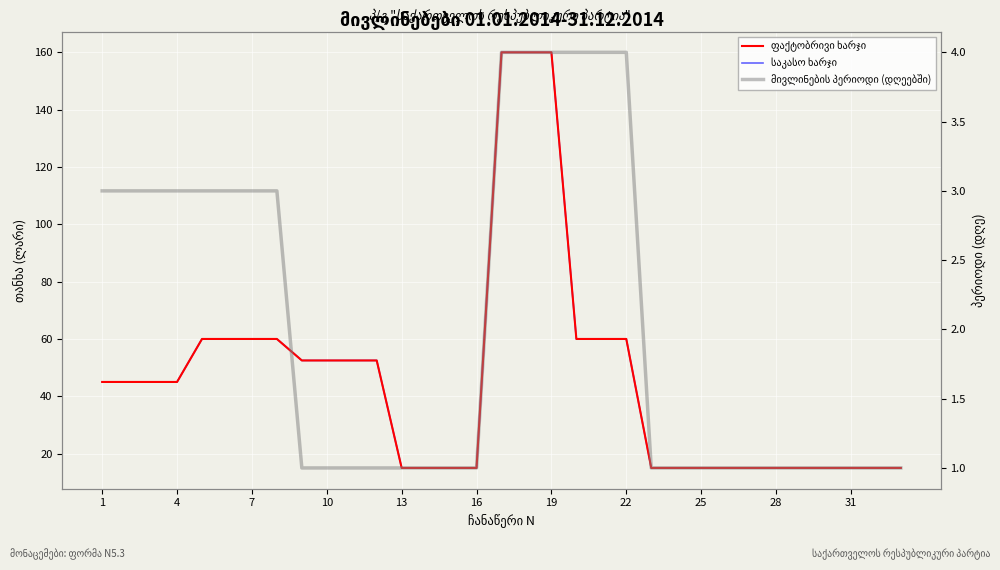

How many lines are shown in the chart?

3